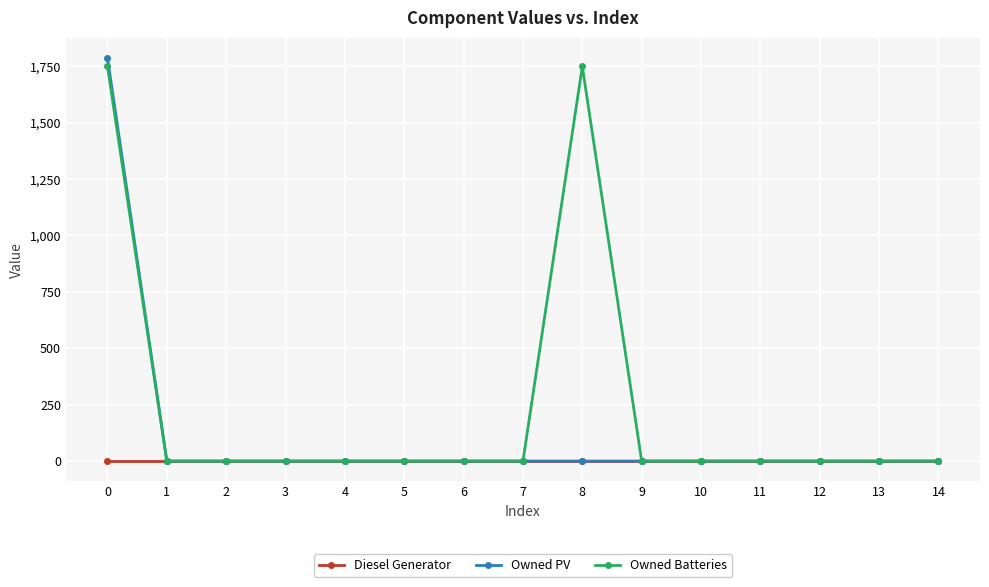

The Owned PV series shows 1787 at 0. True or false?

True